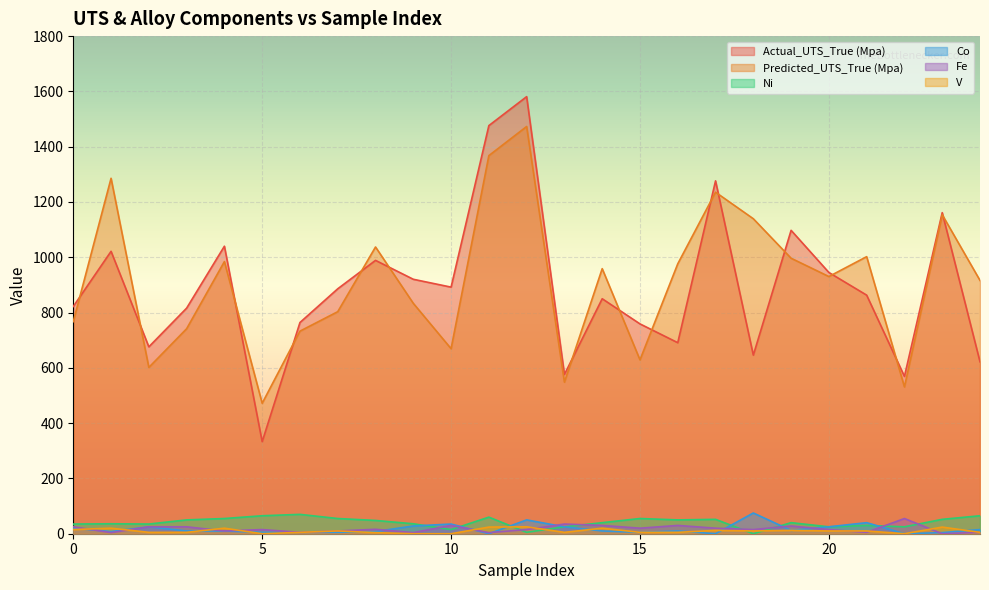

True or false: Predicted_UTS_True (Mpa) has more than 2 points higher than both neighbors.

True